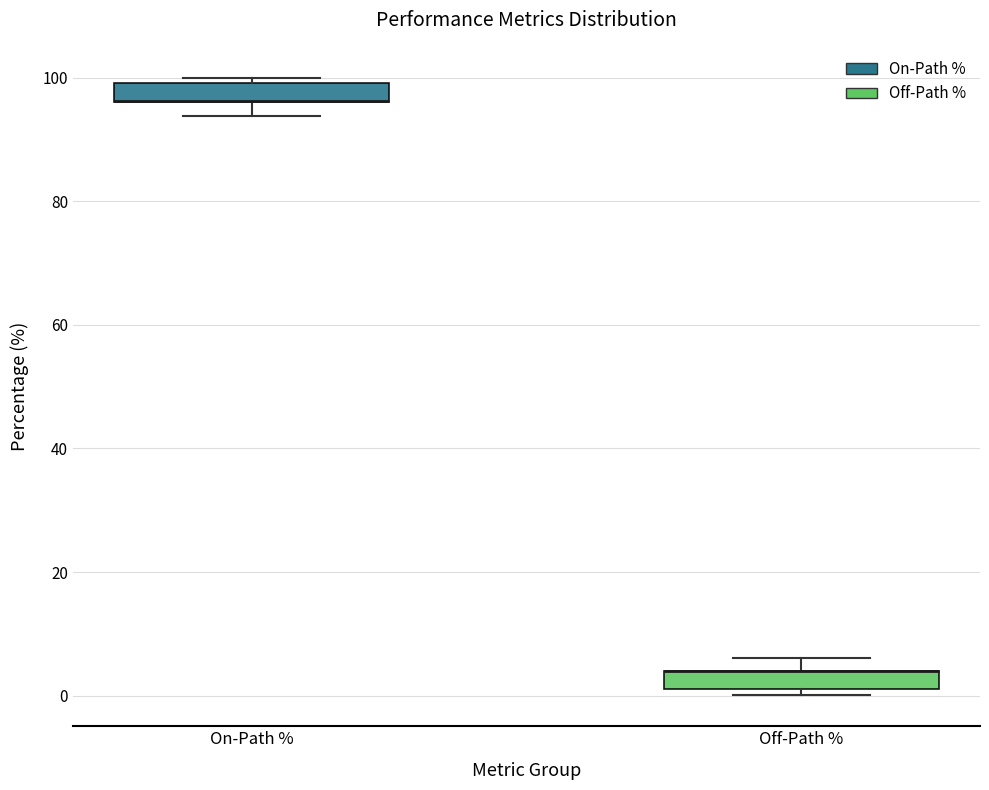

Where is the upper edge of the box for On-Path % on the y-axis? The values are not printed on the chart, so give them approximately, as read against the axis.

100